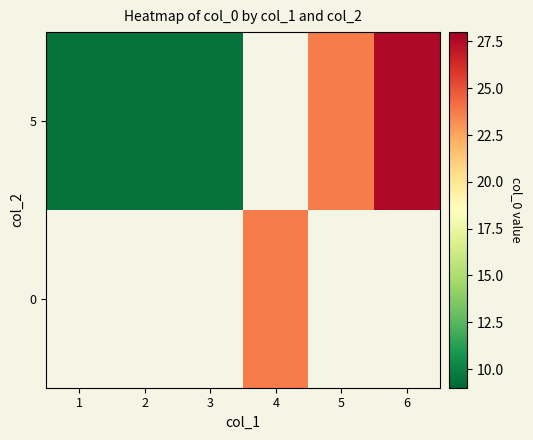

Which series has the widest spread of values?

5